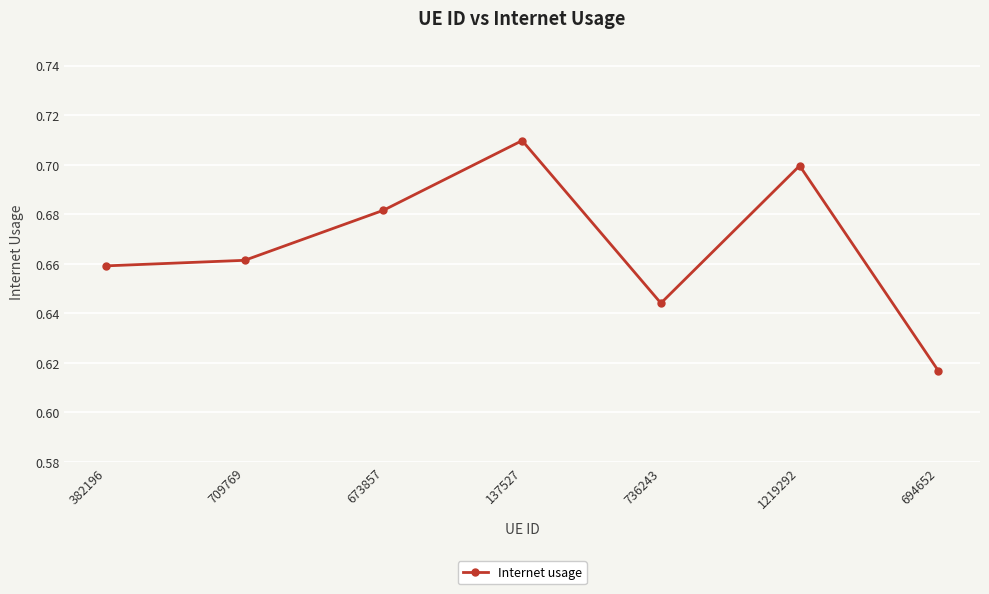

What position from the left is 673857?

3